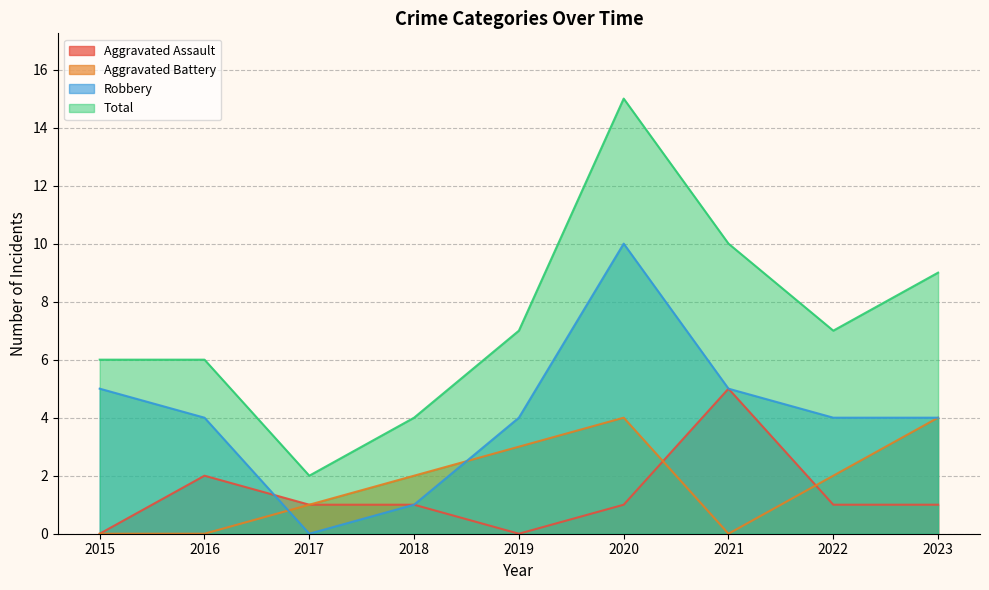

Which series has the largest total across all categories?

Total